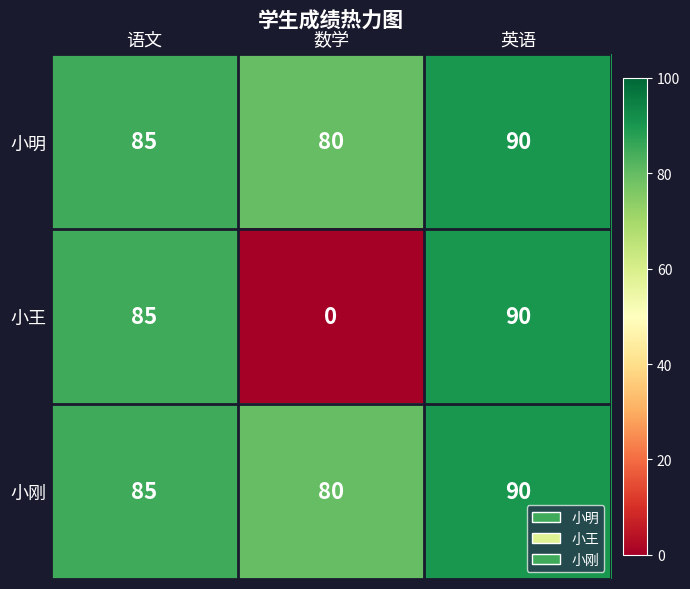

The 小王 series shows 0 at 数学. True or false?

True